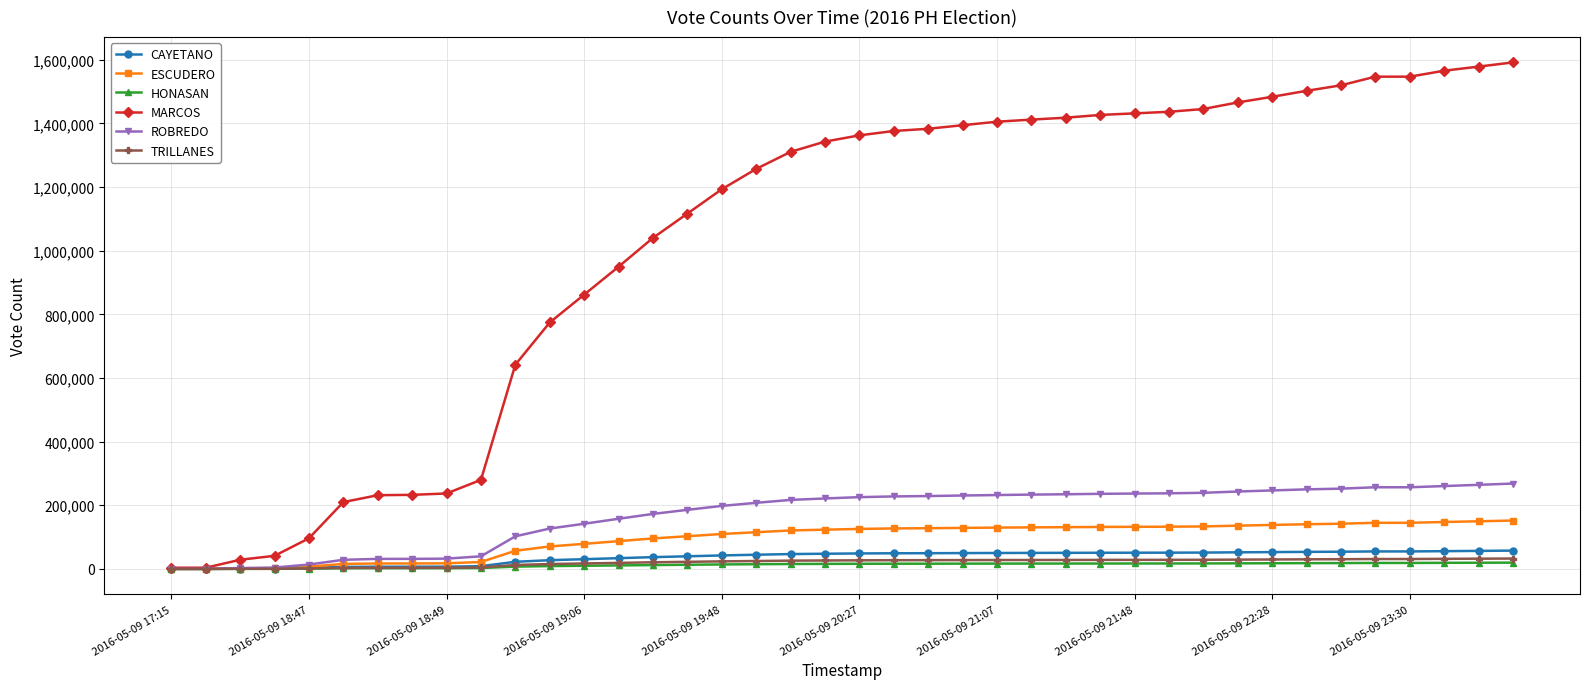

Which series has the largest total across all categories?

MARCOS